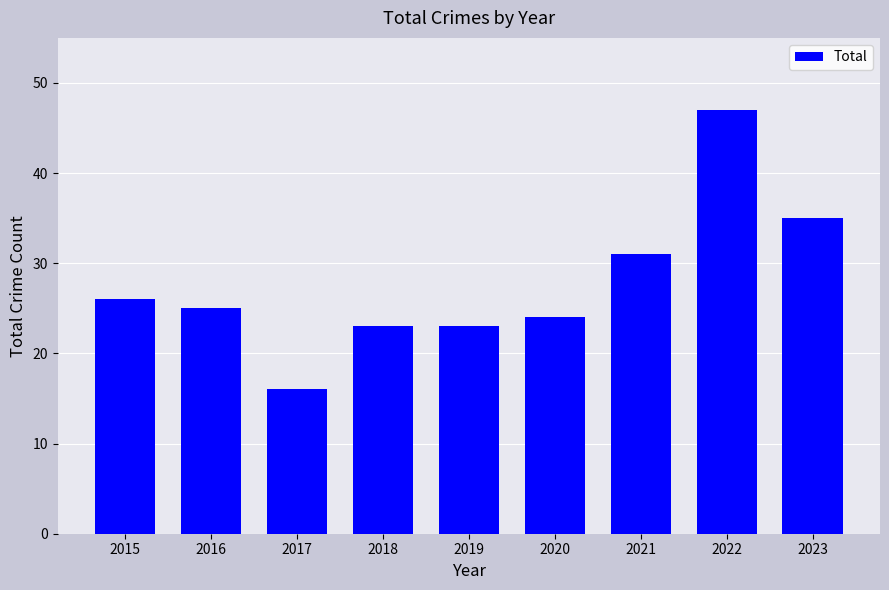

Are the bars grouped side by side (vs. stacked)?

No